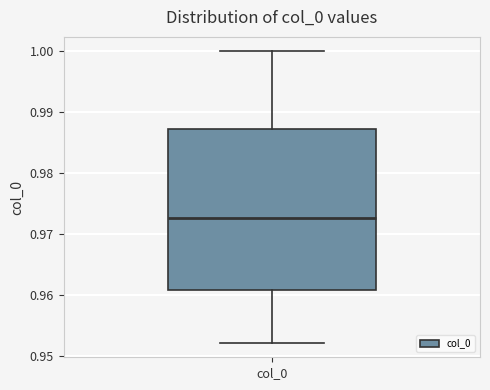

Transcribe this box plot: give where the median line is, the range the box spans, and where the two whiskers end, as read against the y-axis. The values are not printed on the chart, so give them approximately, as read against the axis.

median 0.973, box 0.961 to 0.987, whiskers 0.952 to 1.000